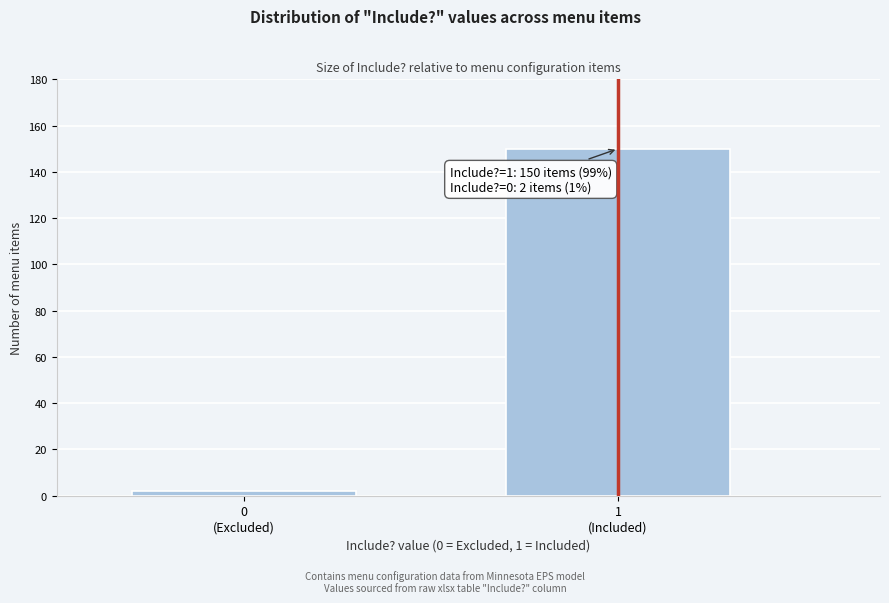

Reading left to right, transcribe all the data shown in this chart.

2	150